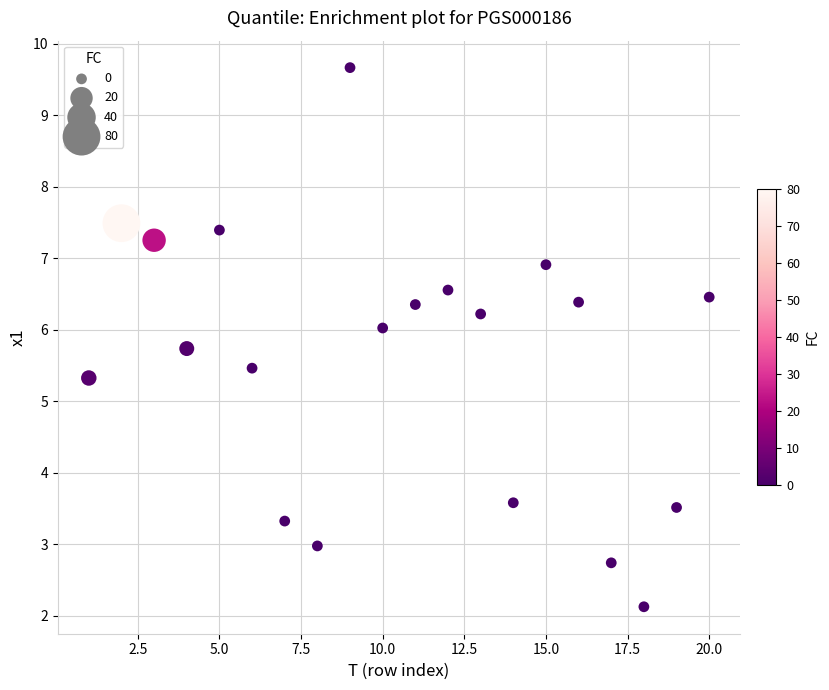

What is the range of Y values (max minus min)?

7.5